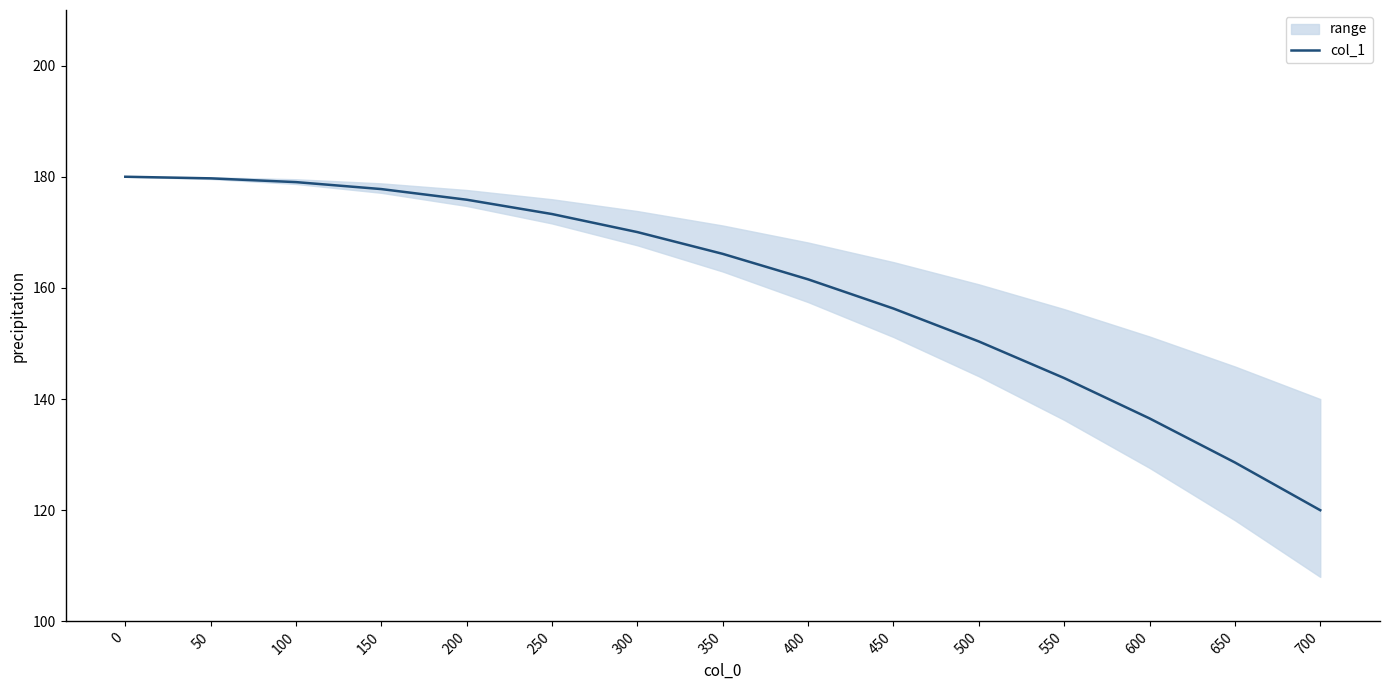

Reading left to right, what are all the values shown in this chart?

0=180.0	50=179.7	100=179.0	150=177.8	200=175.9	250=173.3	300=170.0	350=166.1	400=161.5	450=156.3	500=150.4	550=143.8	600=136.5	650=128.6	700=120.0